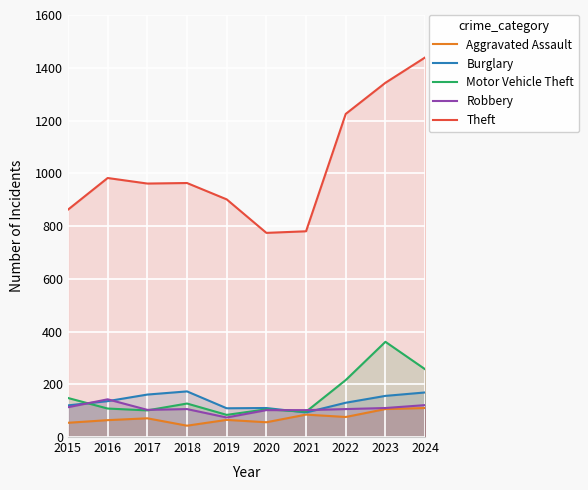

Is it true that Aggravated Assault equals 110 at 2024?

True